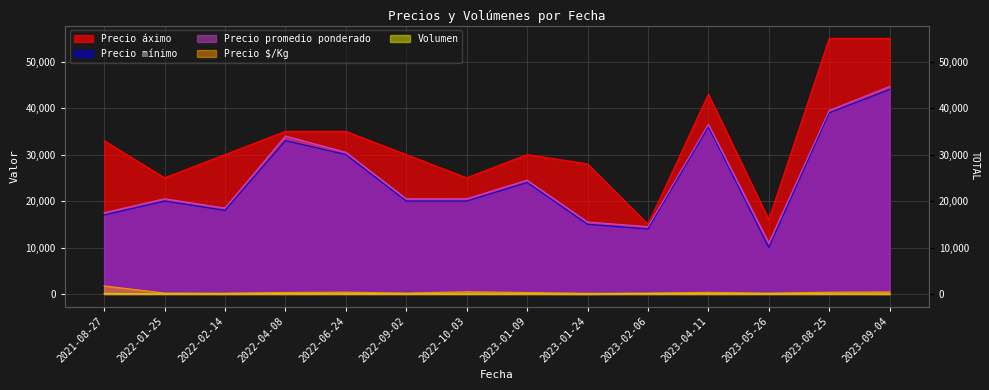

At which label does Precio promedio ponderado first exceed 20500?

2022-04-08